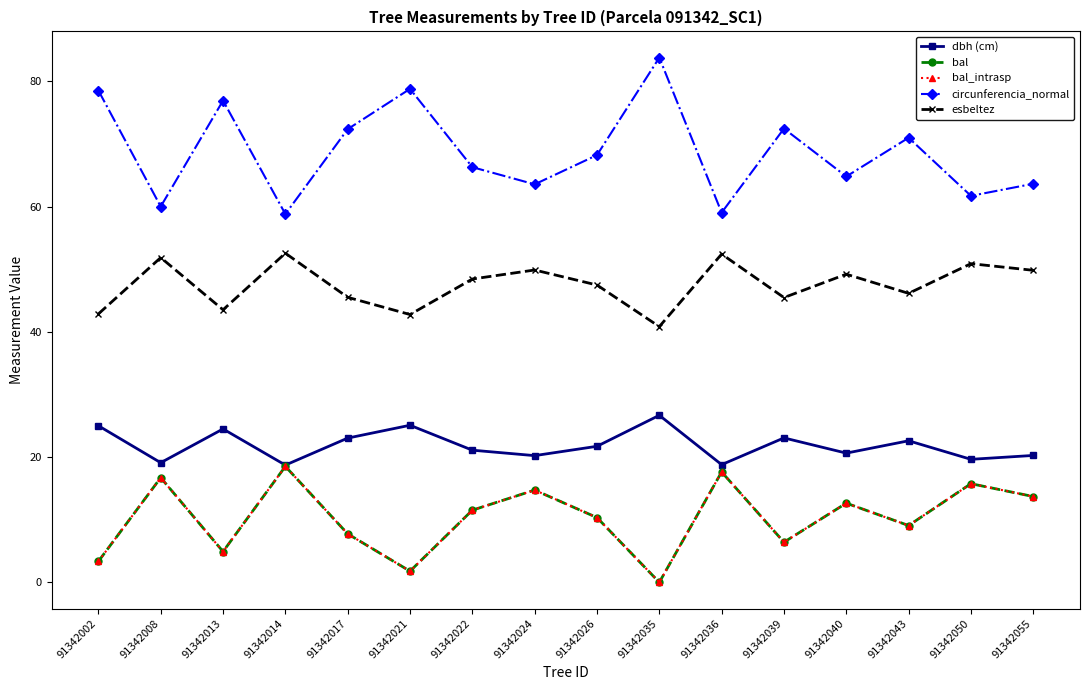

Reading left to right, list all the values displayed in this chart.

dbh (cm): 91342002=25.0	91342008=19.1	91342013=24.5	91342014=18.7	91342017=23.0	91342021=25.1	91342022=21.1	91342024=20.2	91342026=21.7	91342035=26.7	91342036=18.8	91342039=23.1	91342040=20.6	91342043=22.6	91342050=19.6	91342055=20.3
bal: 91342002=3.4	91342008=16.7	91342013=4.9	91342014=18.5	91342017=7.7	91342021=1.8	91342022=11.5	91342024=14.7	91342026=10.3	91342035=0.0	91342036=17.6	91342039=6.4	91342040=12.6	91342043=9.1	91342050=15.8	91342055=13.7
bal_intrasp: 91342002=3.4	91342008=16.7	91342013=4.9	91342014=18.5	91342017=7.7	91342021=1.8	91342022=11.5	91342024=14.7	91342026=10.3	91342035=0.0	91342036=17.6	91342039=6.4	91342040=12.6	91342043=9.1	91342050=15.8	91342055=13.7
circunferencia_normal: 91342002=78.5	91342008=60.0	91342013=76.9	91342014=58.8	91342017=72.4	91342021=78.8	91342022=66.3	91342024=63.5	91342026=68.2	91342035=83.8	91342036=59.0	91342039=72.5	91342040=64.8	91342043=71.0	91342050=61.7	91342055=63.6
esbeltez: 91342002=42.9	91342008=51.9	91342013=43.5	91342014=52.5	91342017=45.5	91342021=42.8	91342022=48.4	91342024=49.9	91342026=47.5	91342035=40.8	91342036=52.4	91342039=45.5	91342040=49.2	91342043=46.1	91342050=50.9	91342055=49.8